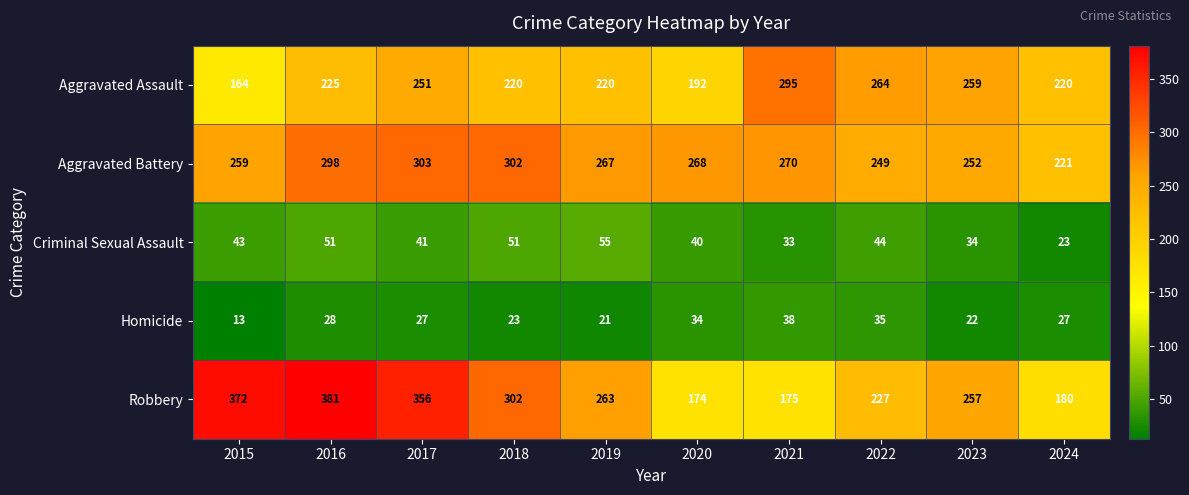

What is the approximate value of Criminal Sexual Assault at 2015, to the nearest 10?

40